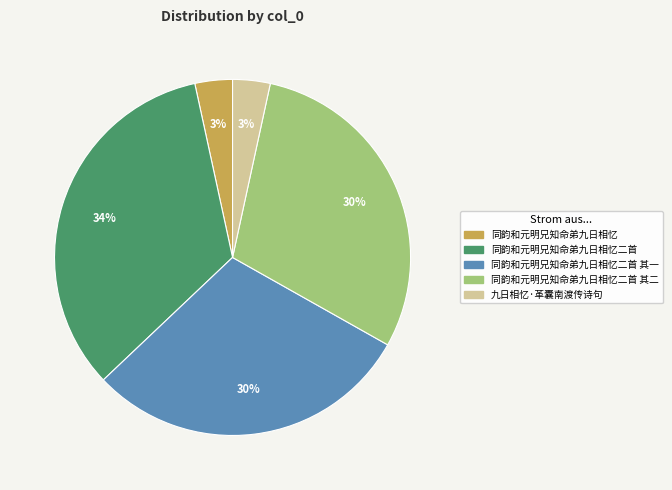

To the nearest percent, what is the average slice percentage?

20%